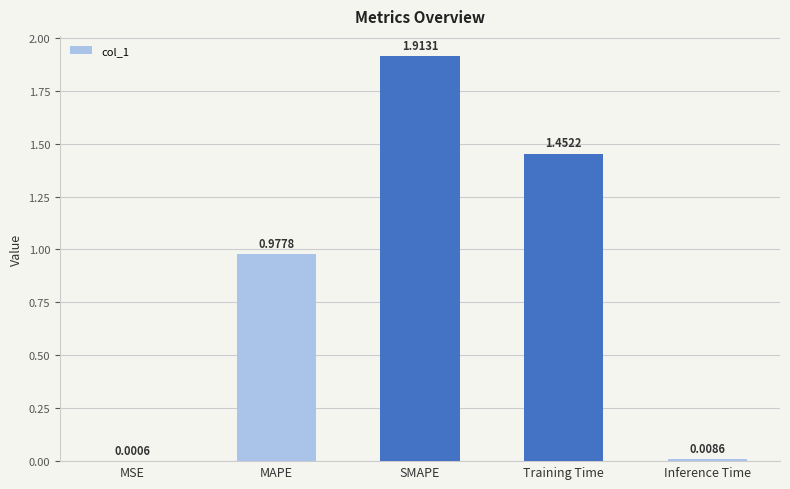

Approximately how many times larger is the value at MAPE compared to Training Time?

0.7